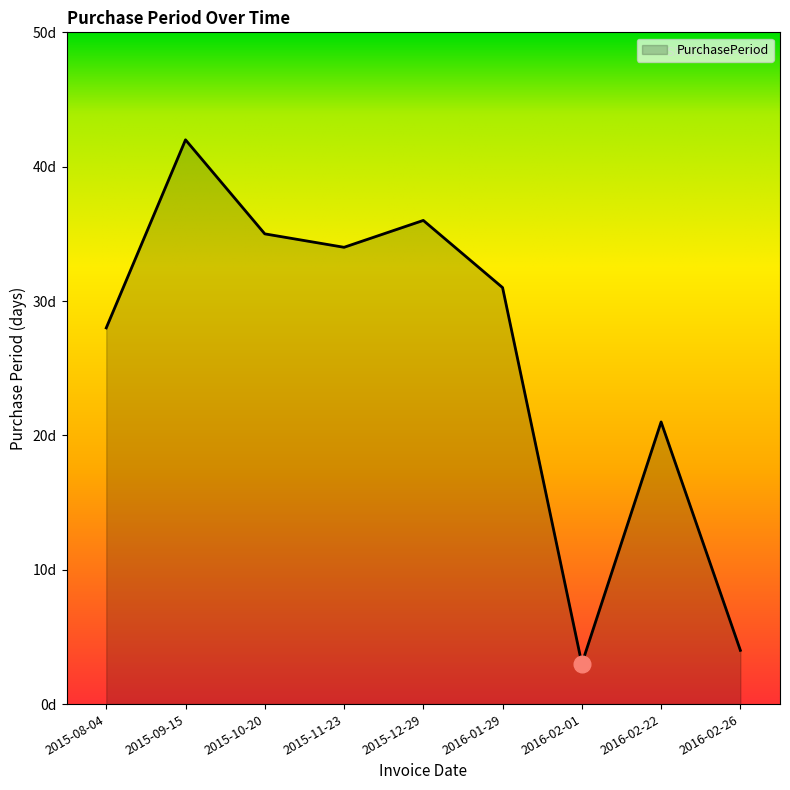

Rank the categories by value from lowest to highest.

2016-02-01, 2016-02-26, 2016-02-22, 2015-08-04, 2016-01-29, 2015-11-23, 2015-10-20, 2015-12-29, 2015-09-15